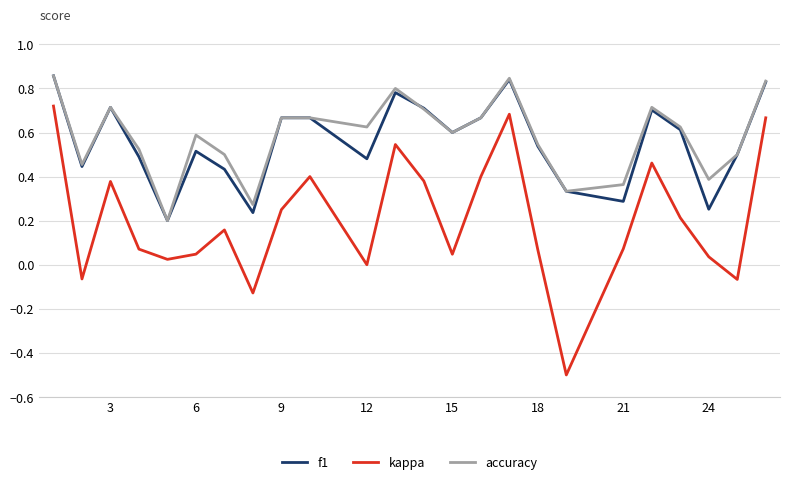

True or false: f1 and kappa intersect in this chart.

False